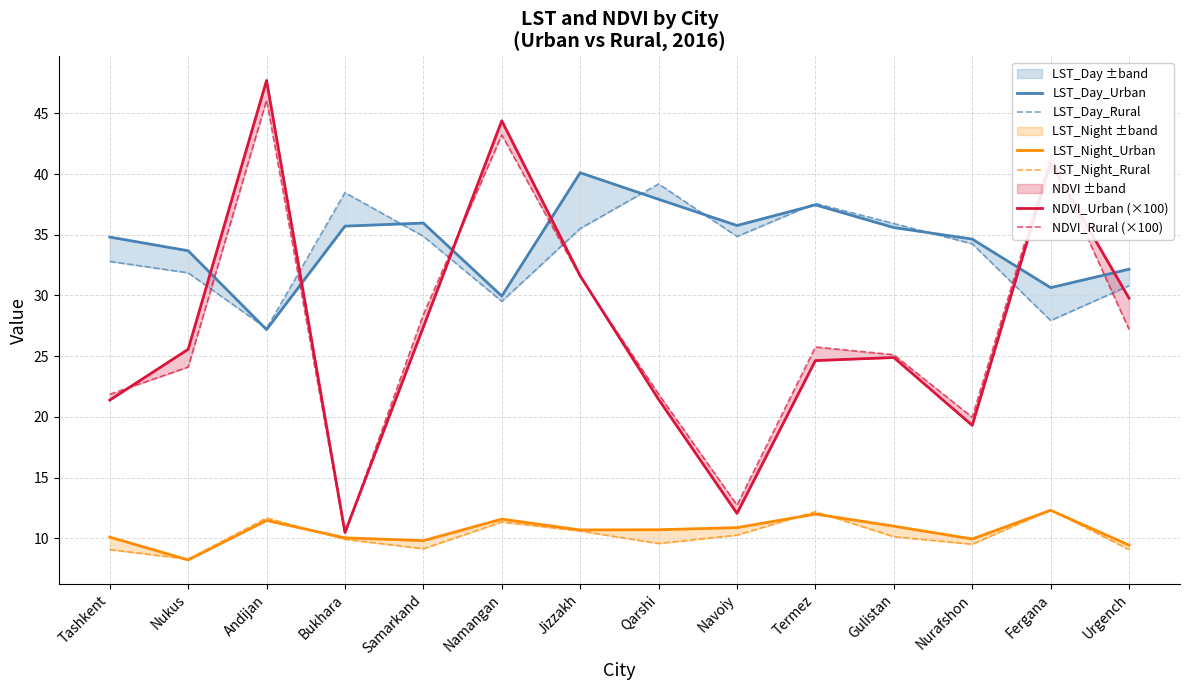

Reading left to right, list all the values displayed in this chart.

LST_Day_Urban: Tashkent=34.8	Nukus=33.7	Andijan=27.2	Bukhara=35.7	Samarkand=36.0	Namangan=30.0	Jizzakh=40.1	Qarshi=37.9	Navoiy=35.8	Termez=37.5	Gulistan=35.6	Nurafshon=34.6	Fergana=30.6	Urgench=32.2
LST_Day_Rural: Tashkent=32.8	Nukus=31.9	Andijan=27.3	Bukhara=38.5	Samarkand=34.9	Namangan=29.5	Jizzakh=35.5	Qarshi=39.2	Navoiy=34.9	Termez=37.6	Gulistan=35.9	Nurafshon=34.3	Fergana=27.9	Urgench=30.8
LST_Night_Urban: Tashkent=10.1	Nukus=8.2	Andijan=11.5	Bukhara=10.0	Samarkand=9.8	Namangan=11.6	Jizzakh=10.7	Qarshi=10.7	Navoiy=10.9	Termez=12.0	Gulistan=11.0	Nurafshon=9.9	Fergana=12.3	Urgench=9.4
LST_Night_Rural: Tashkent=9.1	Nukus=8.3	Andijan=11.7	Bukhara=9.9	Samarkand=9.1	Namangan=11.3	Jizzakh=10.6	Qarshi=9.6	Navoiy=10.3	Termez=12.2	Gulistan=10.1	Nurafshon=9.5	Fergana=12.3	Urgench=9.1
NDVI_Urban (×100): Tashkent=21.4	Nukus=25.6	Andijan=47.7	Bukhara=10.5	Samarkand=27.4	Namangan=44.4	Jizzakh=31.6	Qarshi=21.4	Navoiy=12.0	Termez=24.6	Gulistan=24.9	Nurafshon=19.3	Fergana=40.9	Urgench=29.8
NDVI_Rural (×100): Tashkent=21.9	Nukus=24.1	Andijan=46.1	Bukhara=10.4	Samarkand=28.4	Namangan=43.2	Jizzakh=31.5	Qarshi=21.9	Navoiy=12.7	Termez=25.8	Gulistan=25.1	Nurafshon=20.0	Fergana=41.5	Urgench=27.2